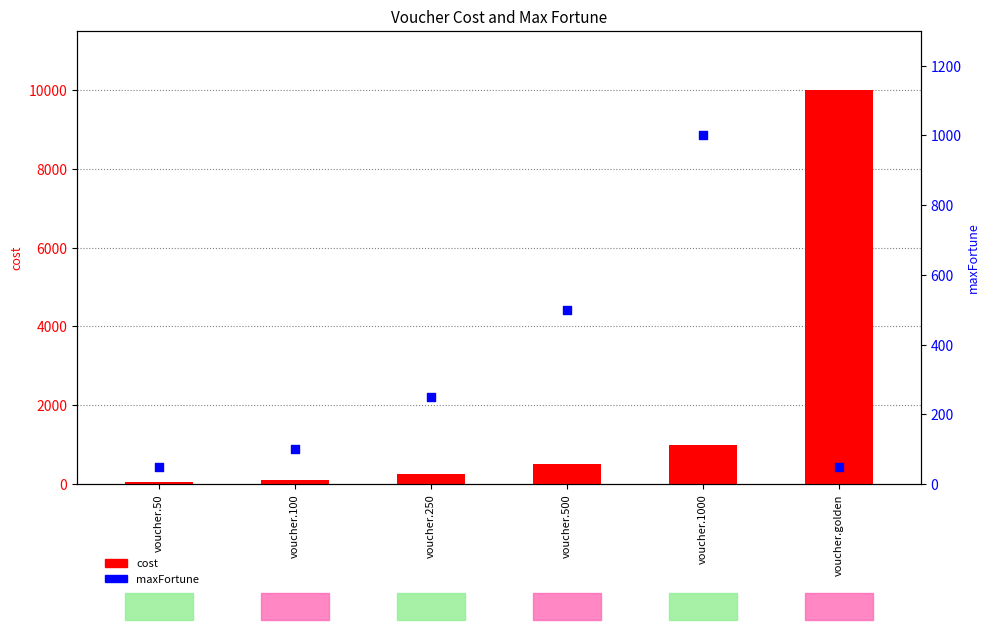

Which series contains the lowest Y value?

cost